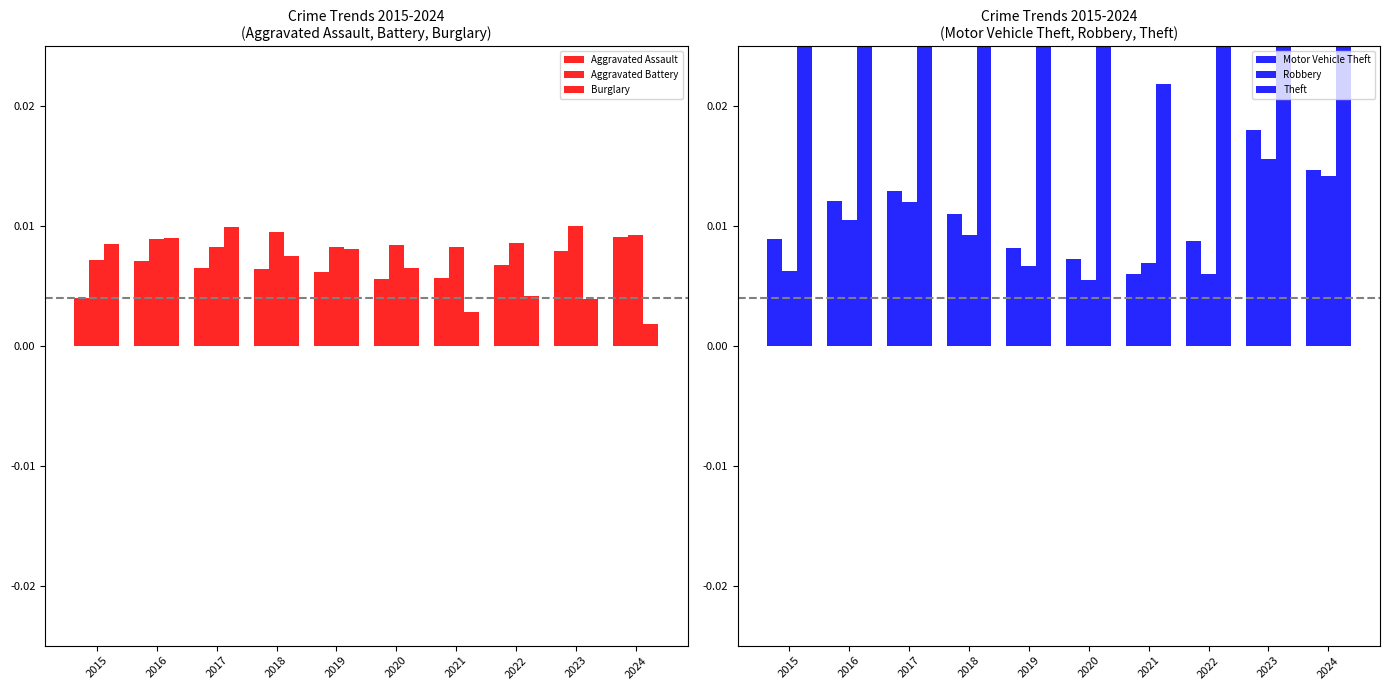

At 2018, list the series in order from smallest to largest.

Aggravated Assault, Burglary, Robbery, Aggravated Battery, Motor Vehicle Theft, Theft